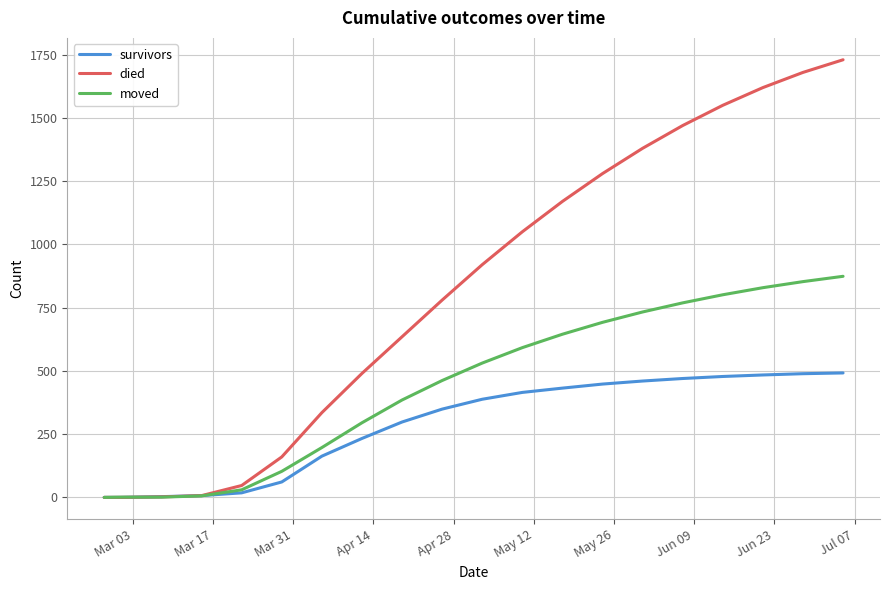

Rank the series by their average value, from highest to lowest.

died, moved, survivors